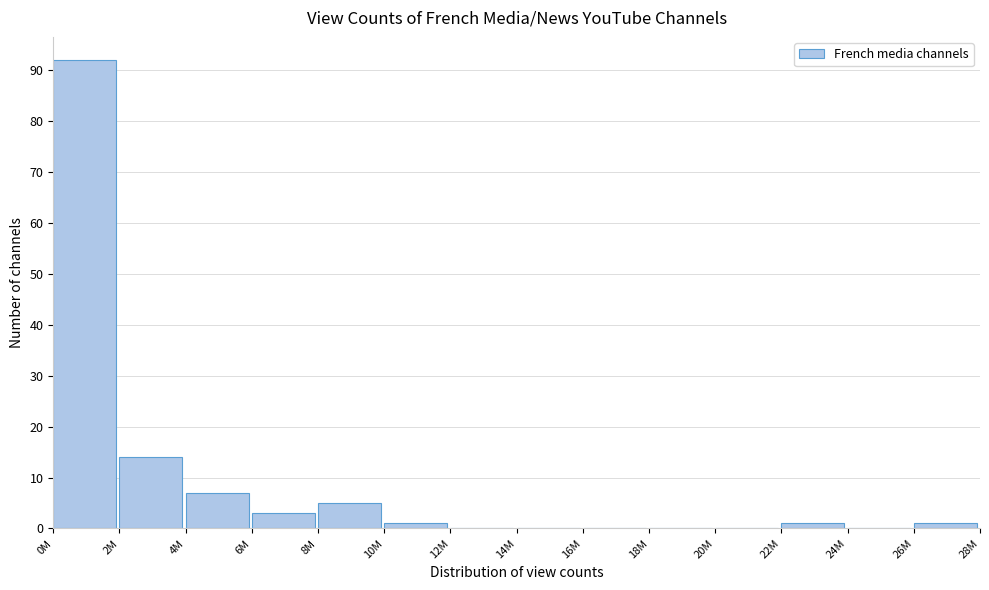

Reading left to right, transcribe all the data shown in this chart.

0M=92	2M=14	4M=7	6M=3	8M=5	10M=1	12M=0	14M=0	16M=0	18M=0	20M=0	22M=1	24M=0	26M=1